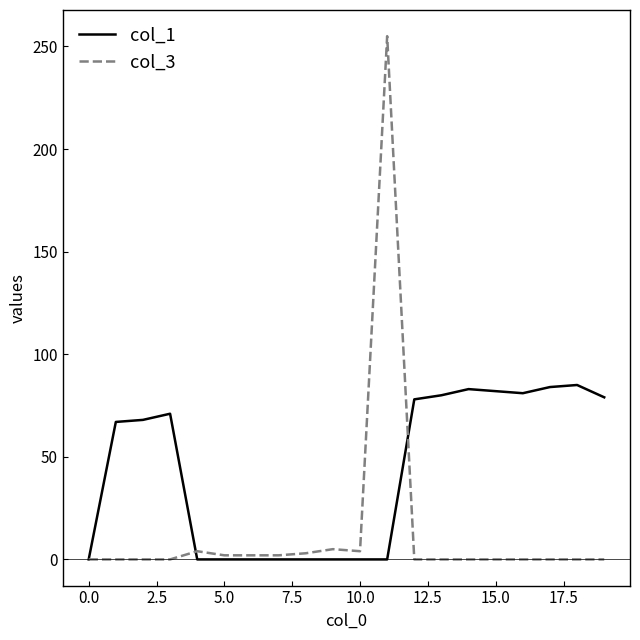

Which series has the widest spread of values?

col_3